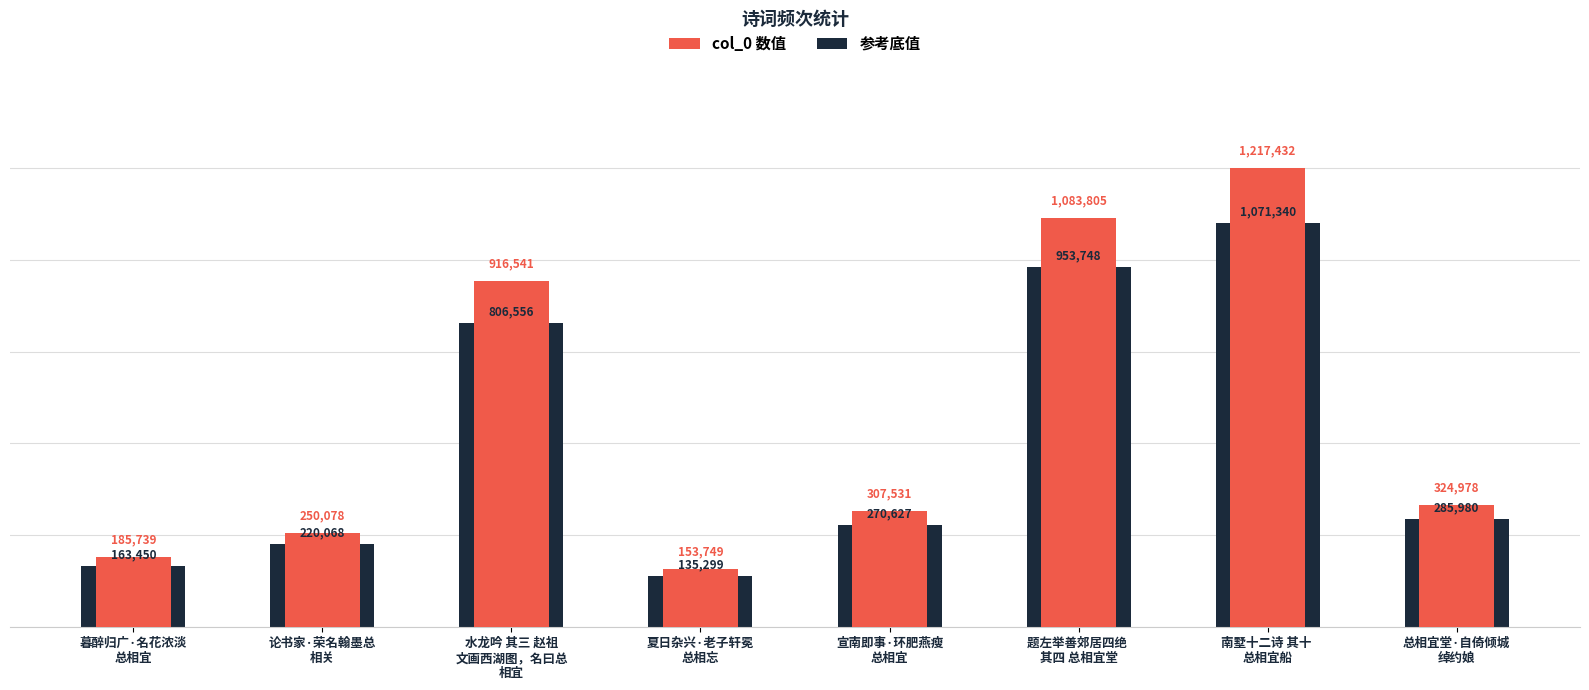

Which category has the highest value across all series?

南墅十二诗 其十 
总相宜船